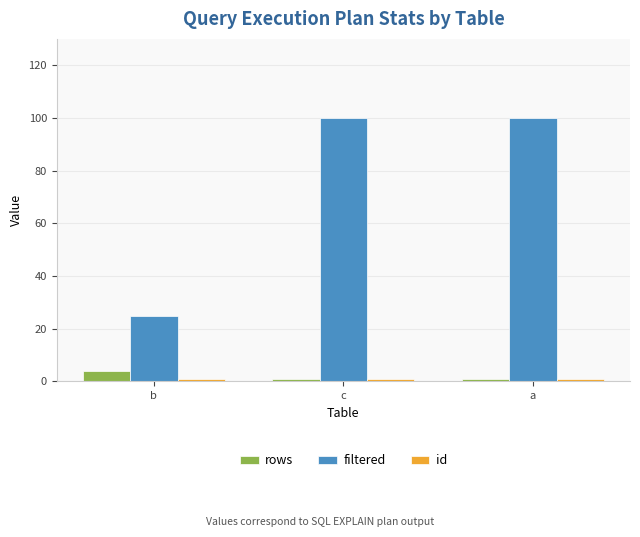

Between b and c, which series saw the biggest shift?

filtered